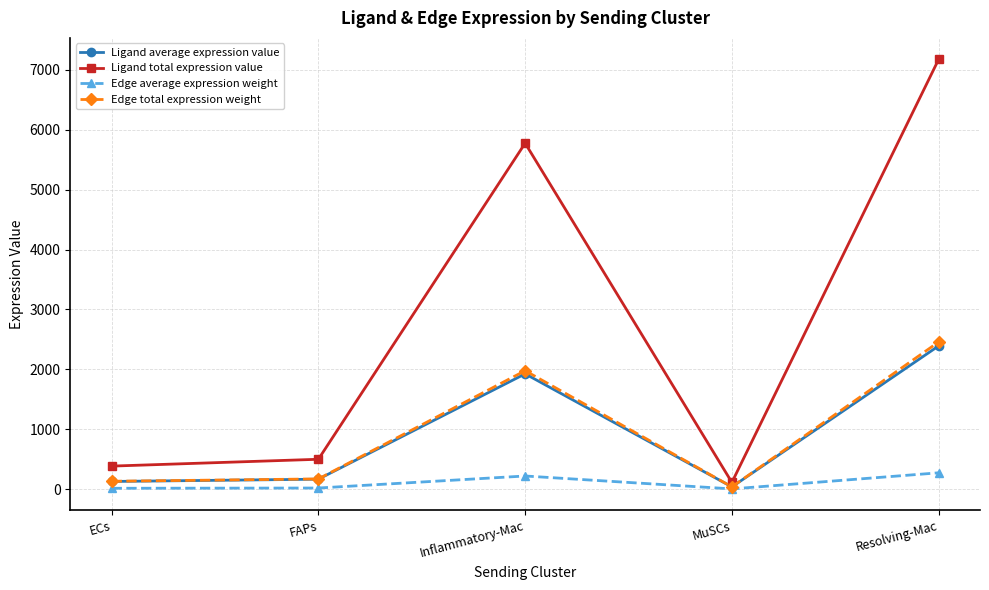

What is the label of the 1st point from the left?

ECs